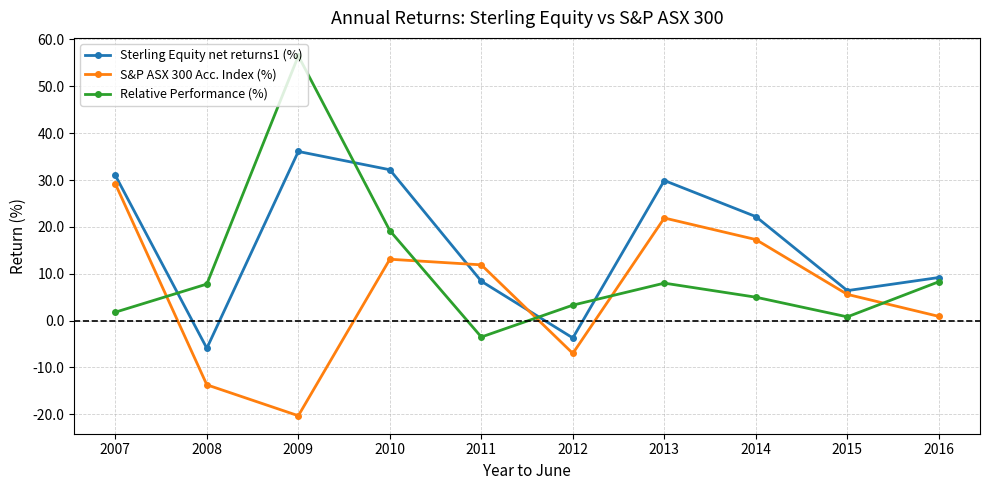

Rank the series by their average value, from lowest to highest.

S&P ASX 300 Acc. Index (%), Relative Performance (%), Sterling Equity net returns1 (%)